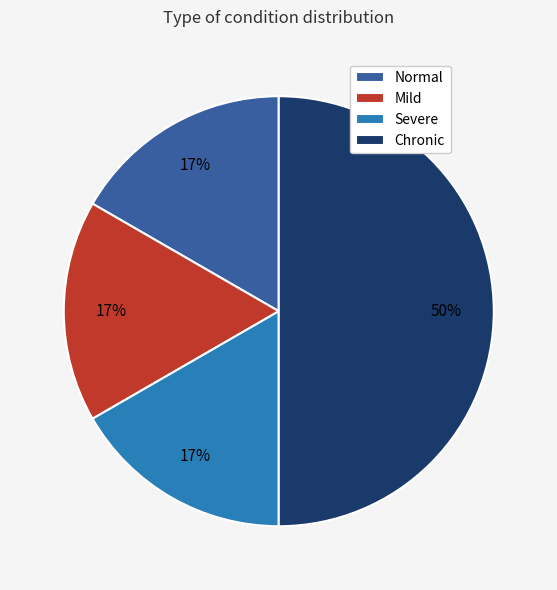

What is the largest slice in the pie chart?

Chronic